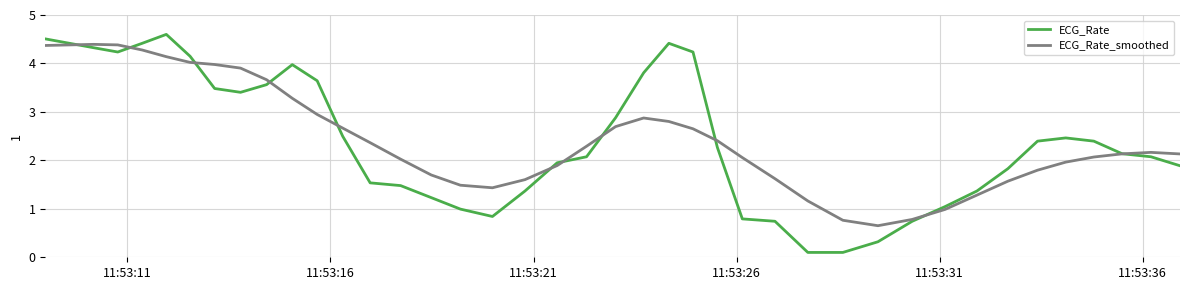

What is the average value of the ECG_Rate series?

2.4